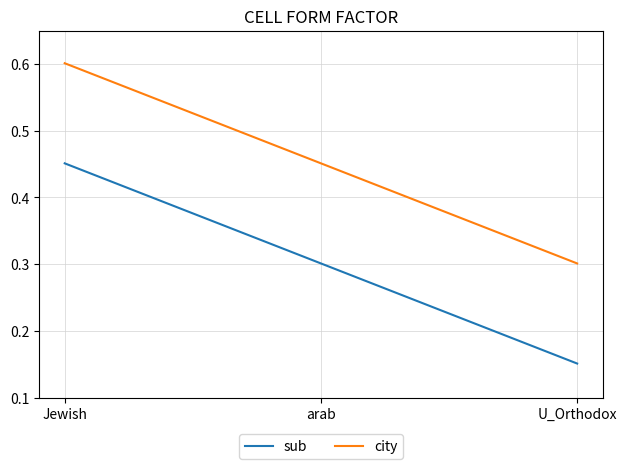

List the labels in order of city value, largest first.

Jewish, arab, U_Orthodox